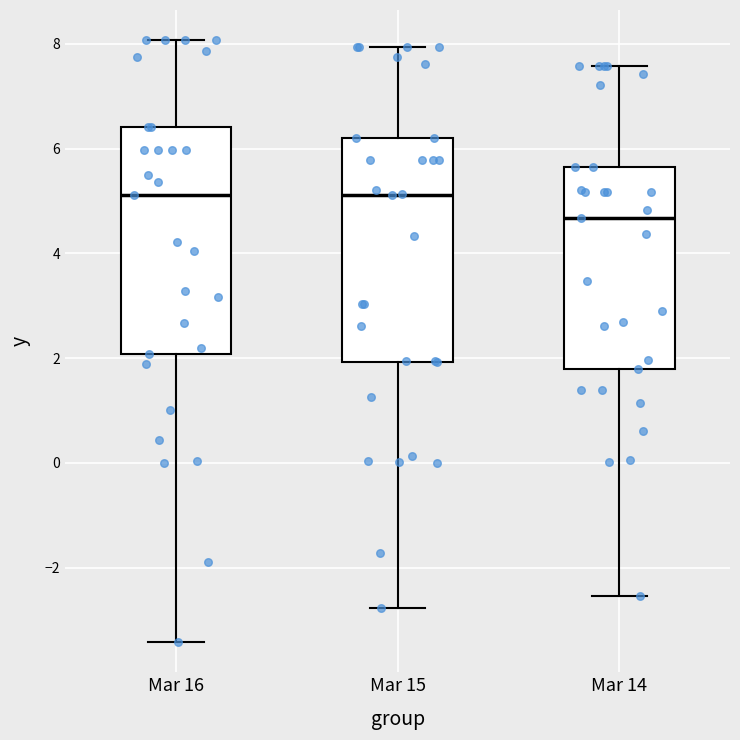

Reading left to right, transcribe this box plot: for each box, give where its median line is, the range the box spans, and where its two whiskers end, as read against the y-axis. The values are not printed on the chart, so give them approximately, as read against the axis.

Mar 16: median 5.2, box 2.0 to 6.4, whiskers -3.4 to 8.0
Mar 15: median 5.2, box 2.0 to 6.2, whiskers -2.8 to 8.0
Mar 14: median 4.6, box 1.8 to 5.6, whiskers -2.6 to 7.6